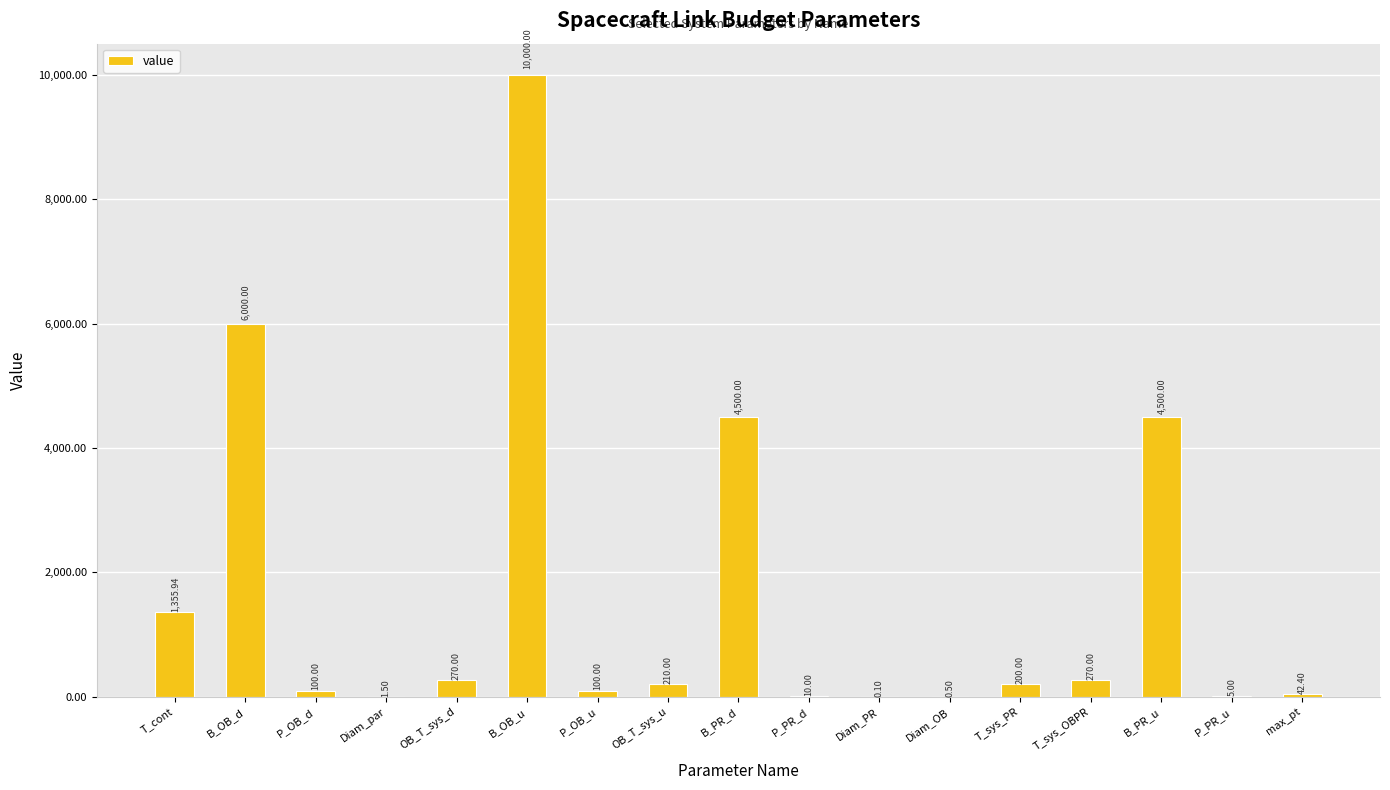

Which has a higher value, T_sys_OBPR or B_PR_u?

B_PR_u